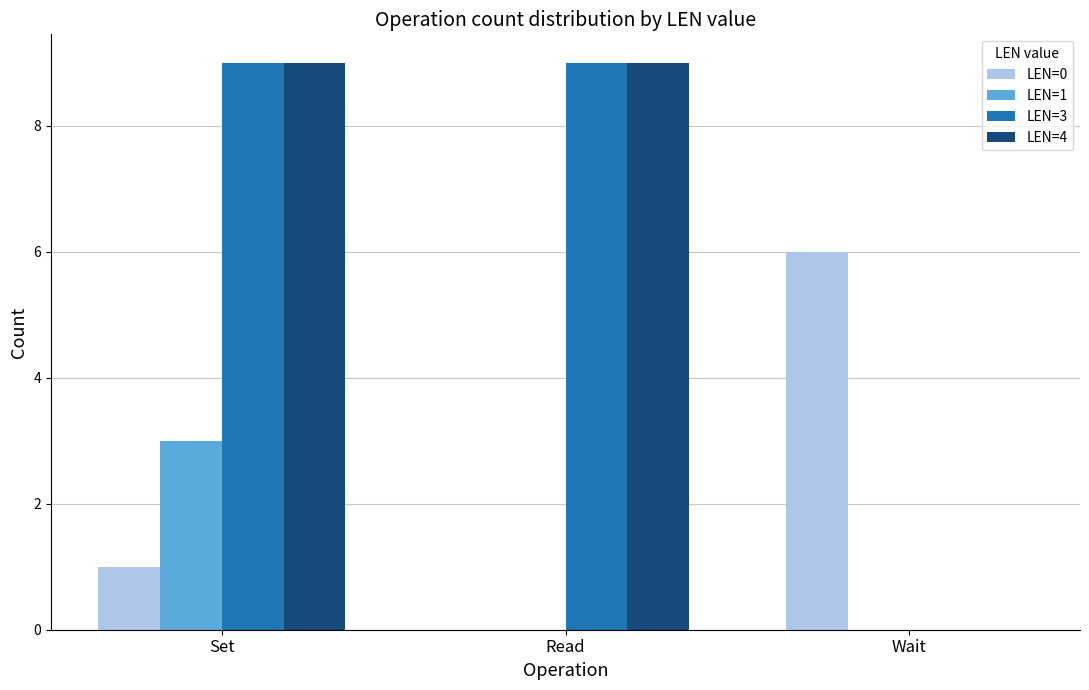

The LEN=0 series shows -3 at Read. True or false?

False